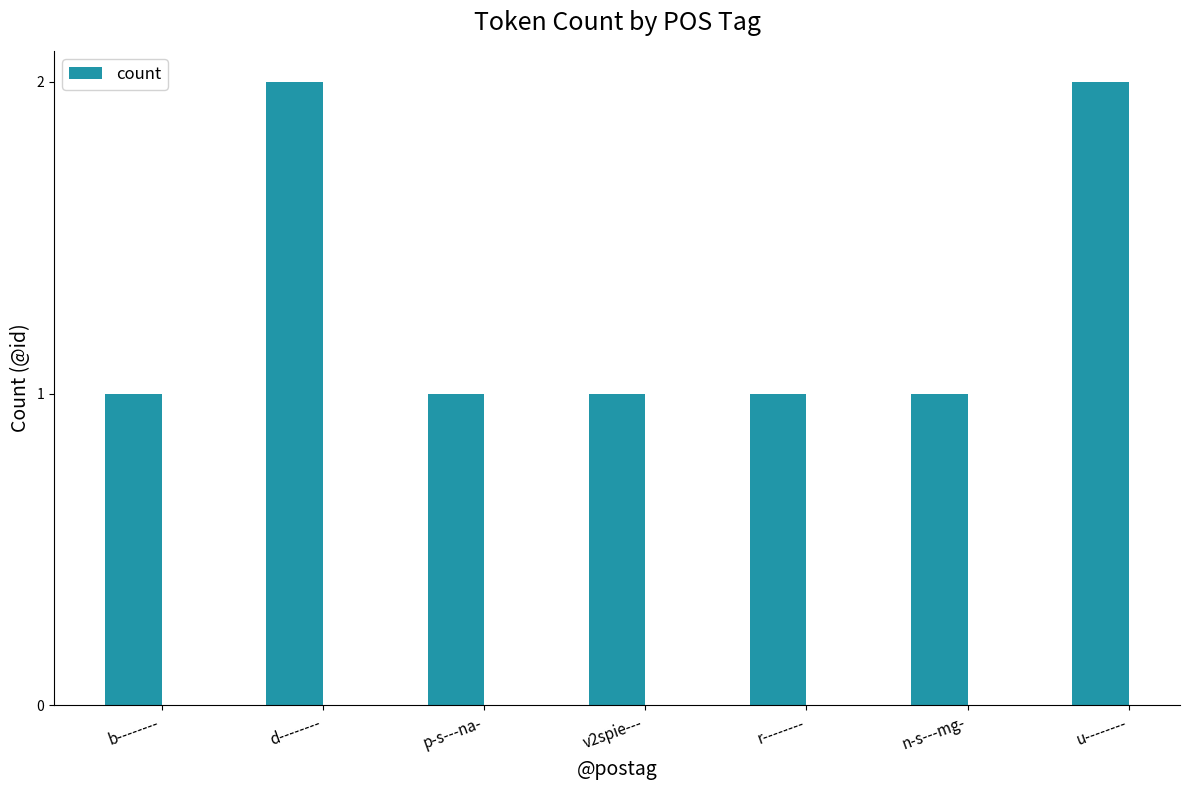

Between d-------- and r--------, which is larger?

d--------